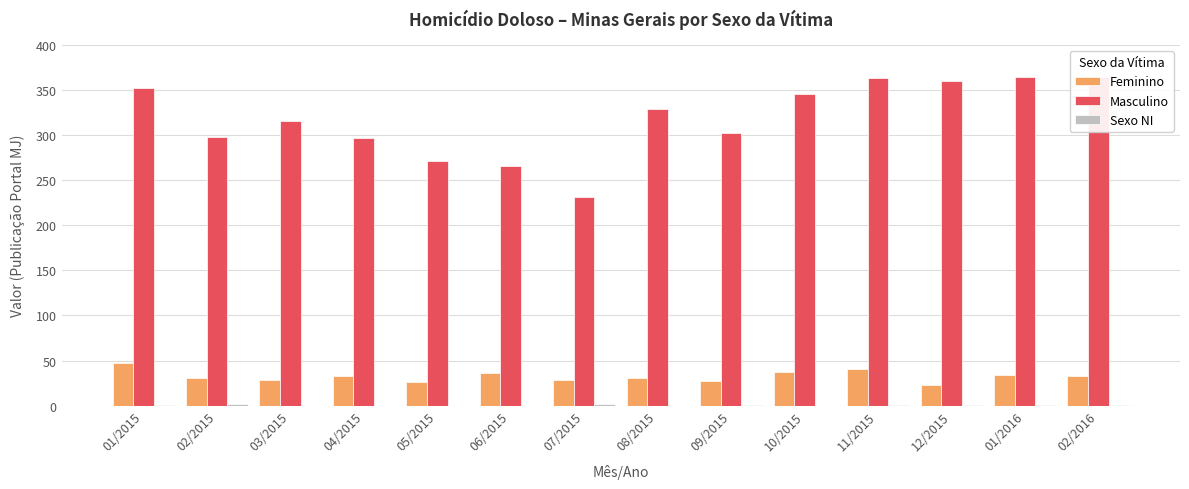

Rank the series at 01/2015 from lowest to highest value.

Sexo NI, Feminino, Masculino